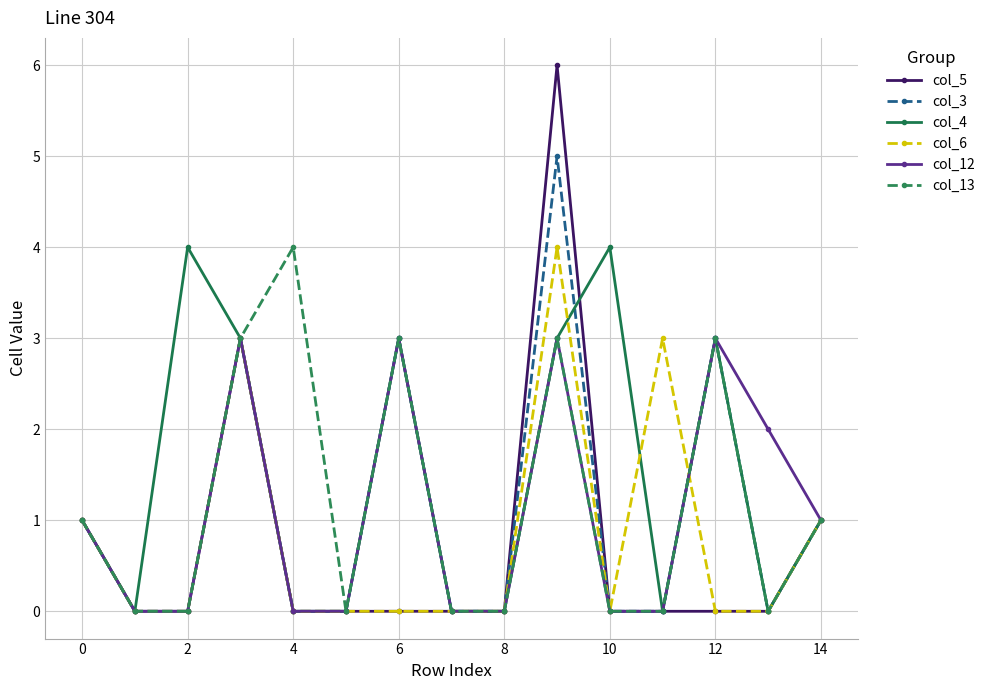

How many col_6 values are between 0 and 1?

12